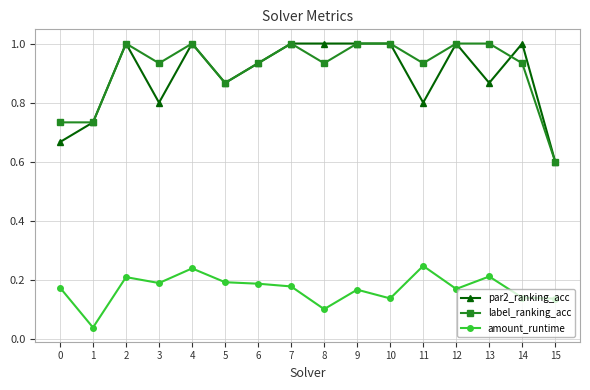

What is the lowest value of the par2_ranking_acc series?

0.6